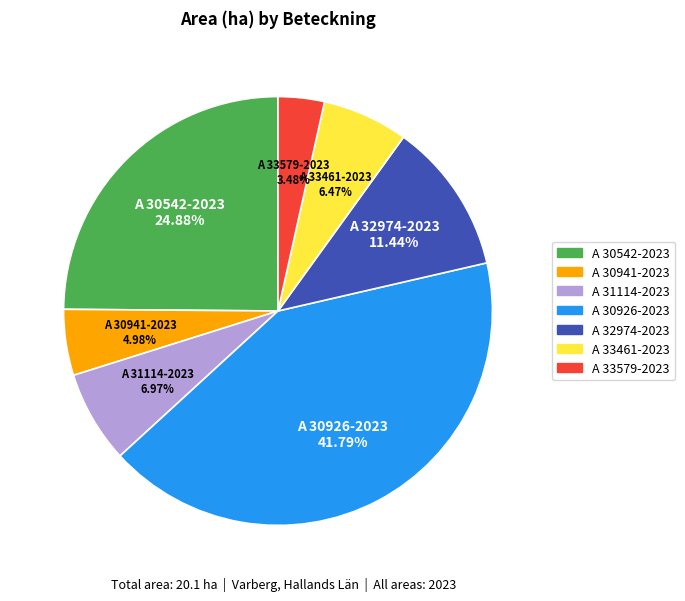

Does A 30542-2023 represent more than half of the total?

No